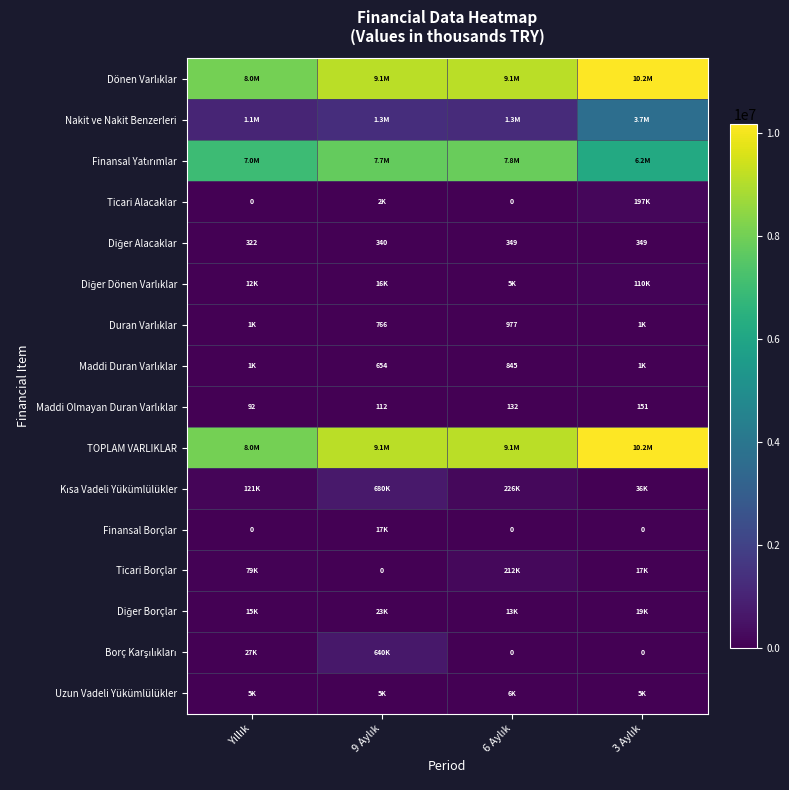

List the labels in order of Diğer Borçlar value, smallest first.

6 Aylık, Yıllık, 3 Aylık, 9 Aylık